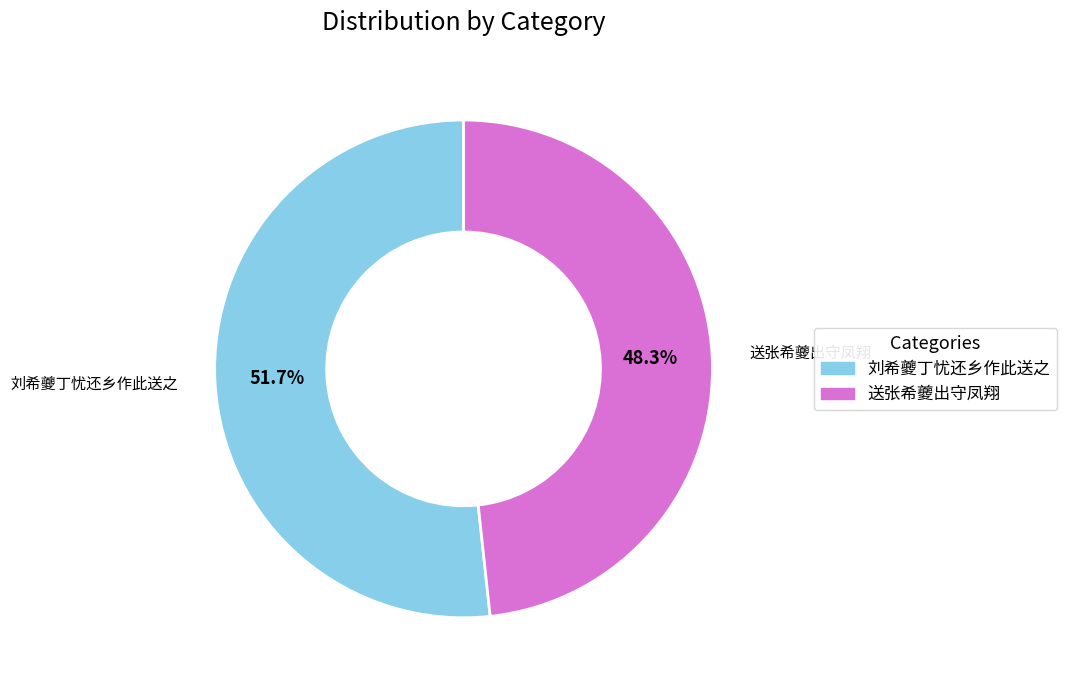

How many slices are in this pie chart?

2